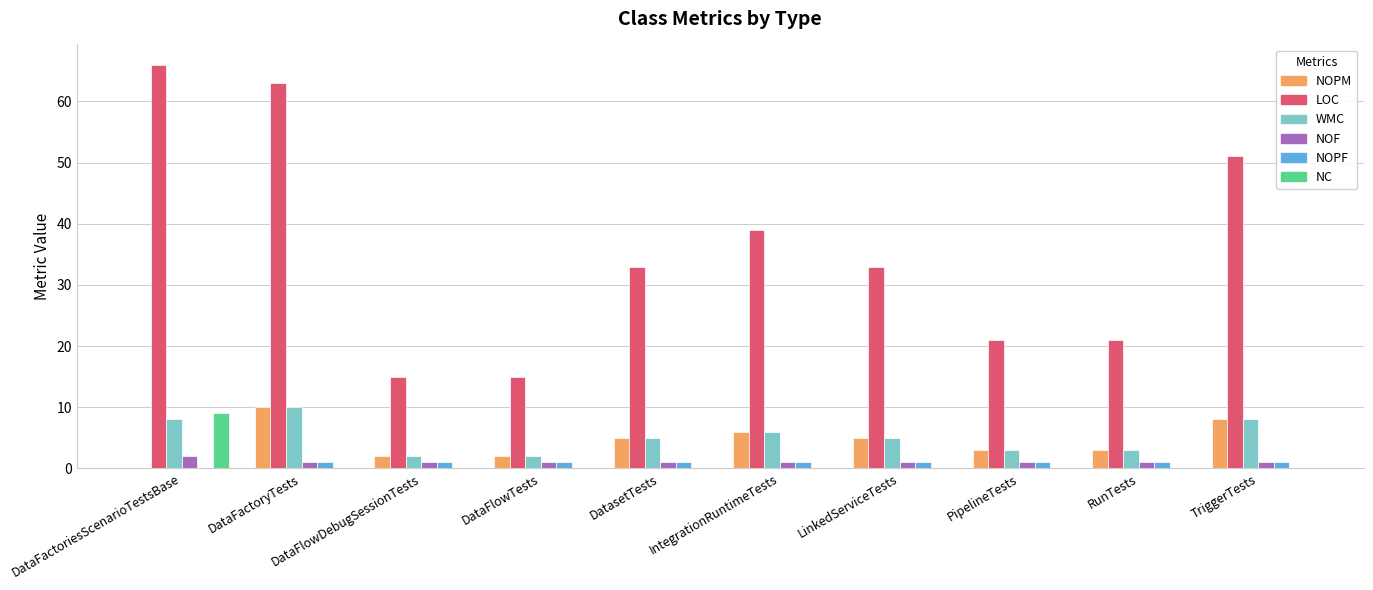

How many categories are shown in the chart?

10